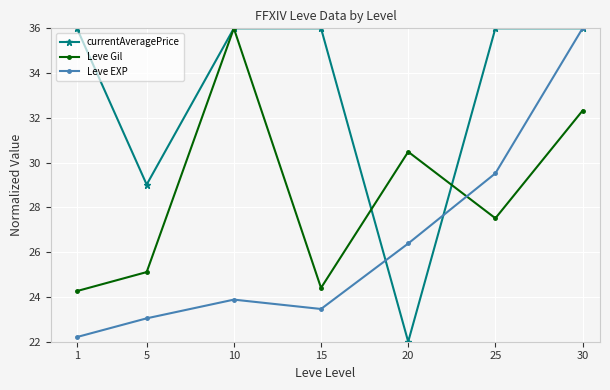

Rank the series at 15 from highest to lowest value.

currentAveragePrice, Leve Gil, Leve EXP